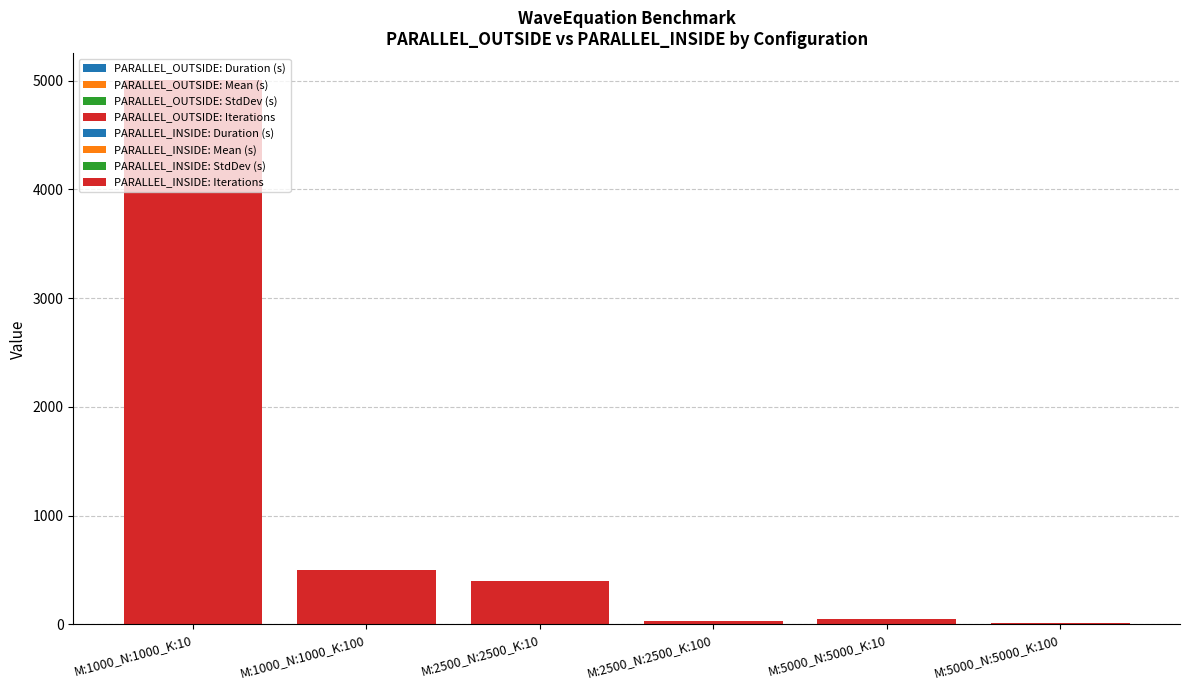

Is the value of PARALLEL_OUTSIDE Duration at M:1000_N:1000_K:100 greater than the value of PARALLEL_OUTSIDE Iterations at M:1000_N:1000_K:10?

No